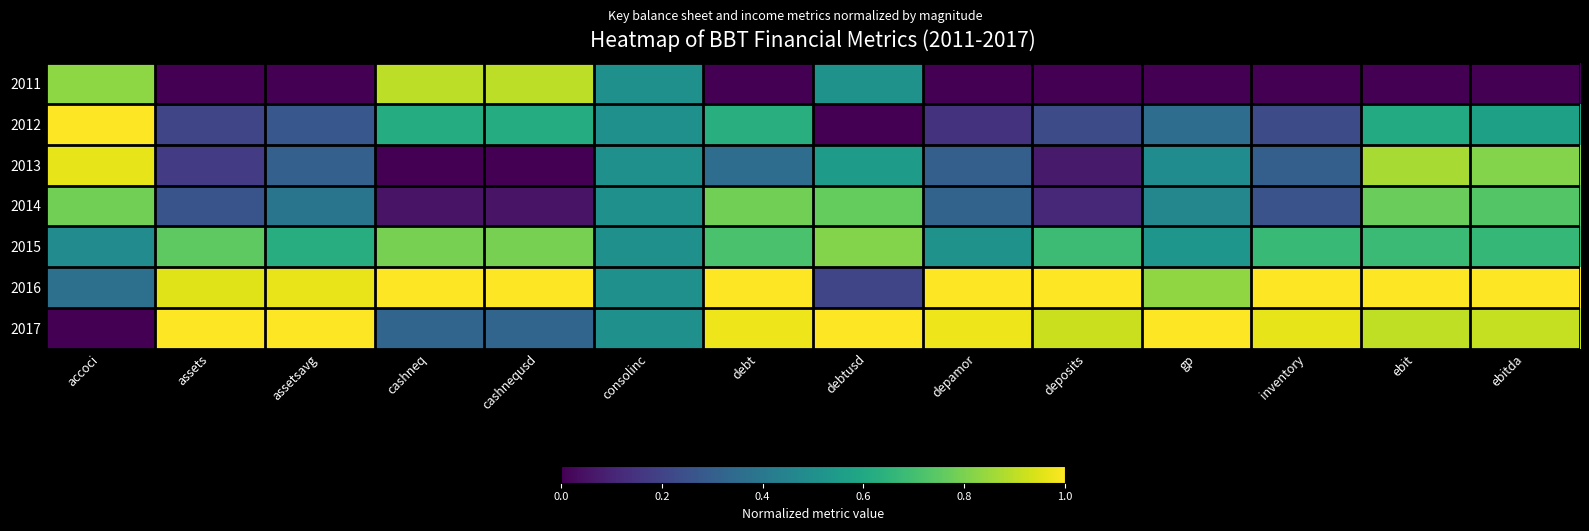

Rank the series by their maximum value, from highest to lowest.

2012, 2016, 2017, 2013, 2011, 2015, 2014